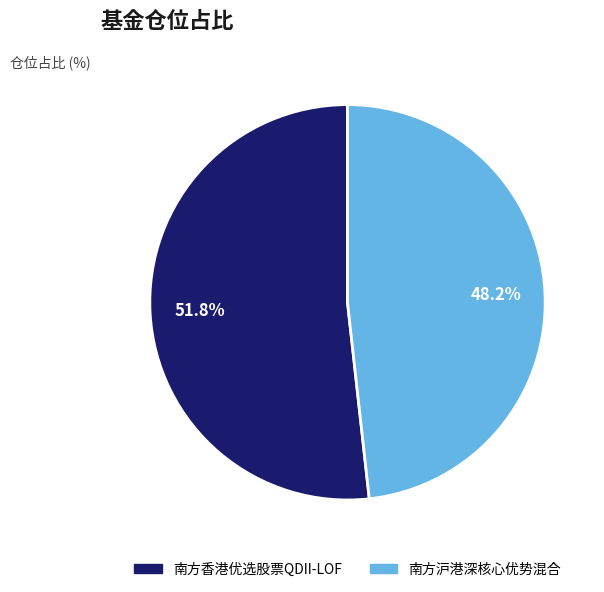

Between 南方沪港深核心优势混合 and 南方香港优选股票QDII-LOF, which is larger?

南方香港优选股票QDII-LOF